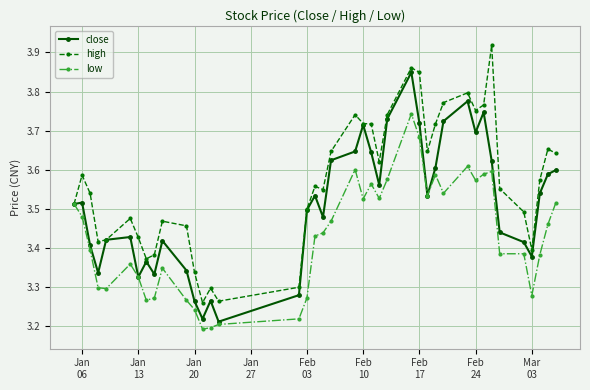

At how many categories does at least one series exceed 3?

40